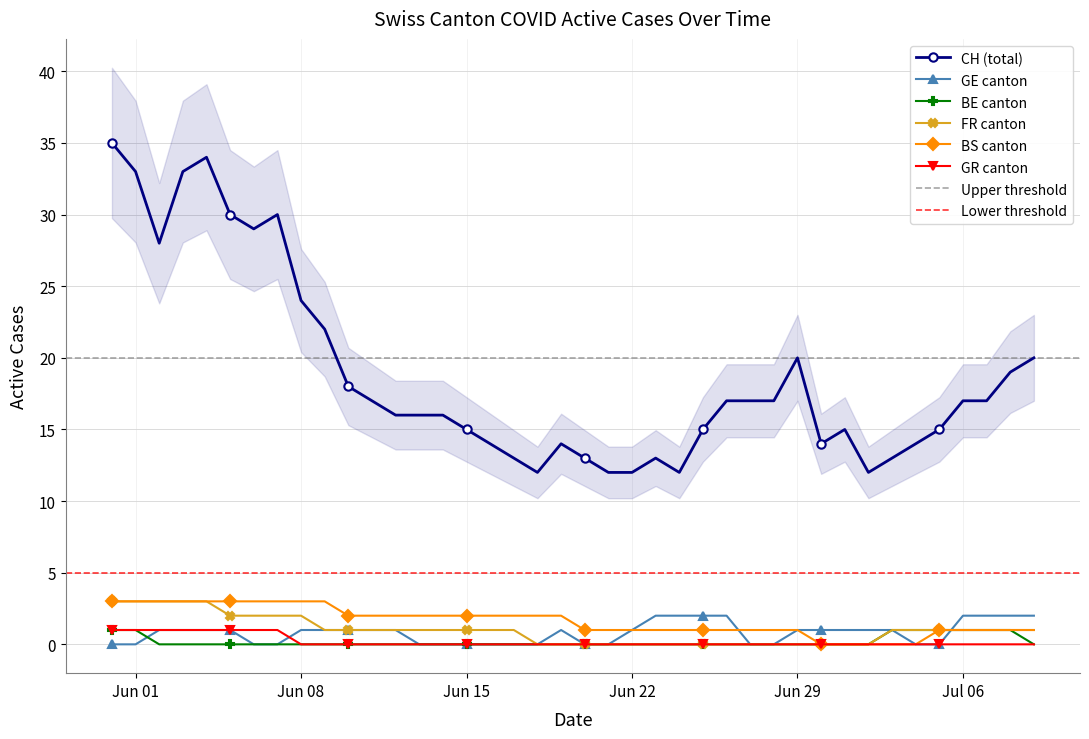

What is the label of the 26th point from the right?

2020-06-14